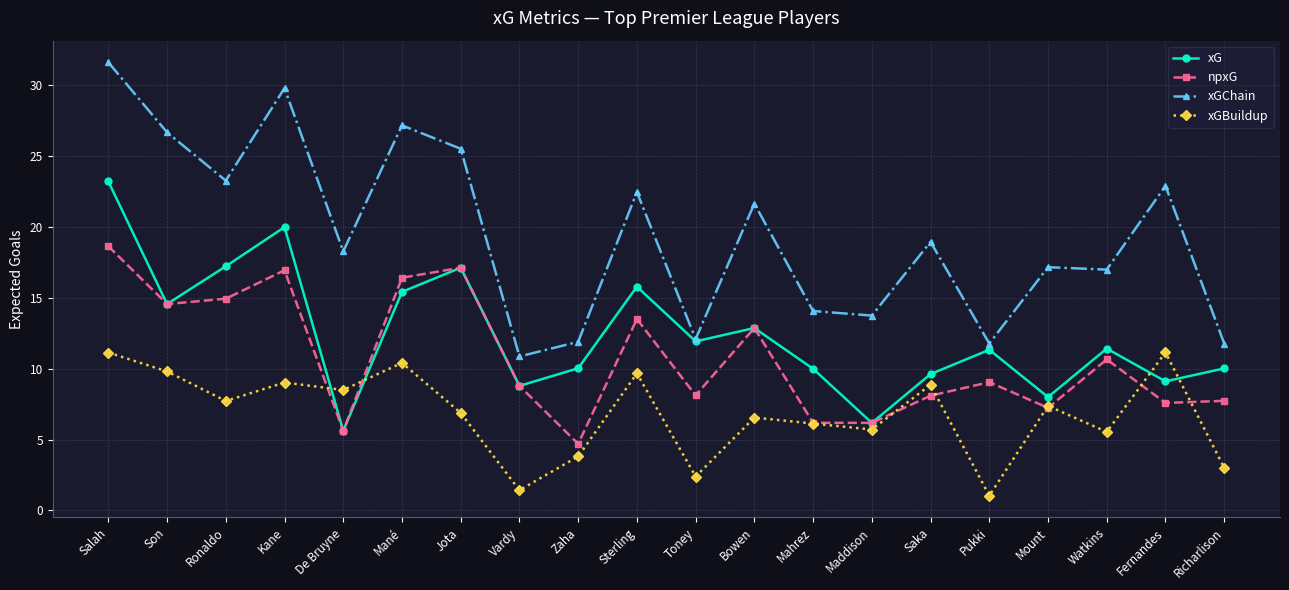

Is it true that xGChain equals 52.5 at Salah?

False